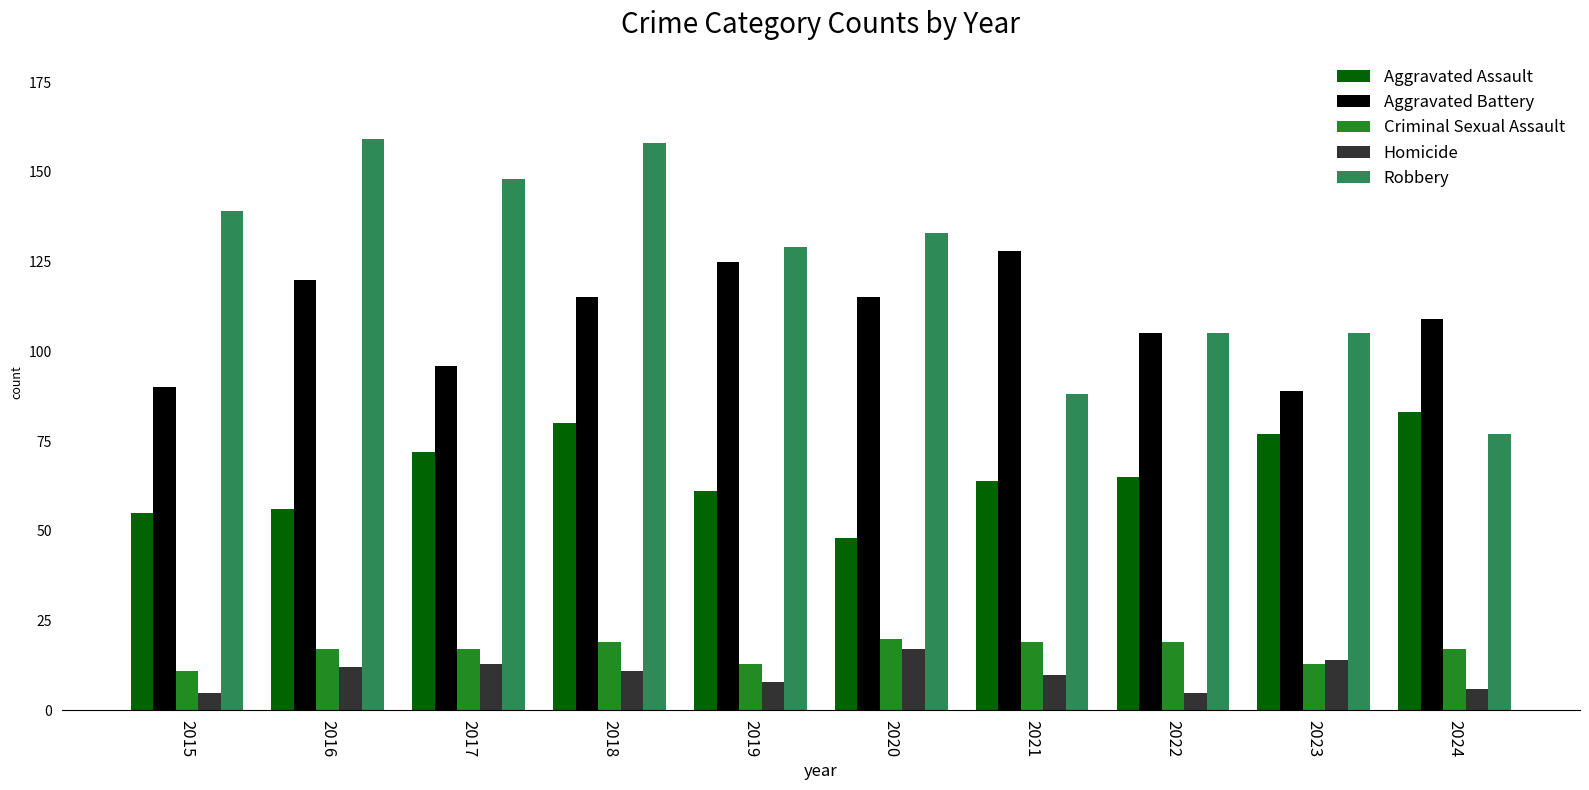

What is the maximum value for Criminal Sexual Assault?

20